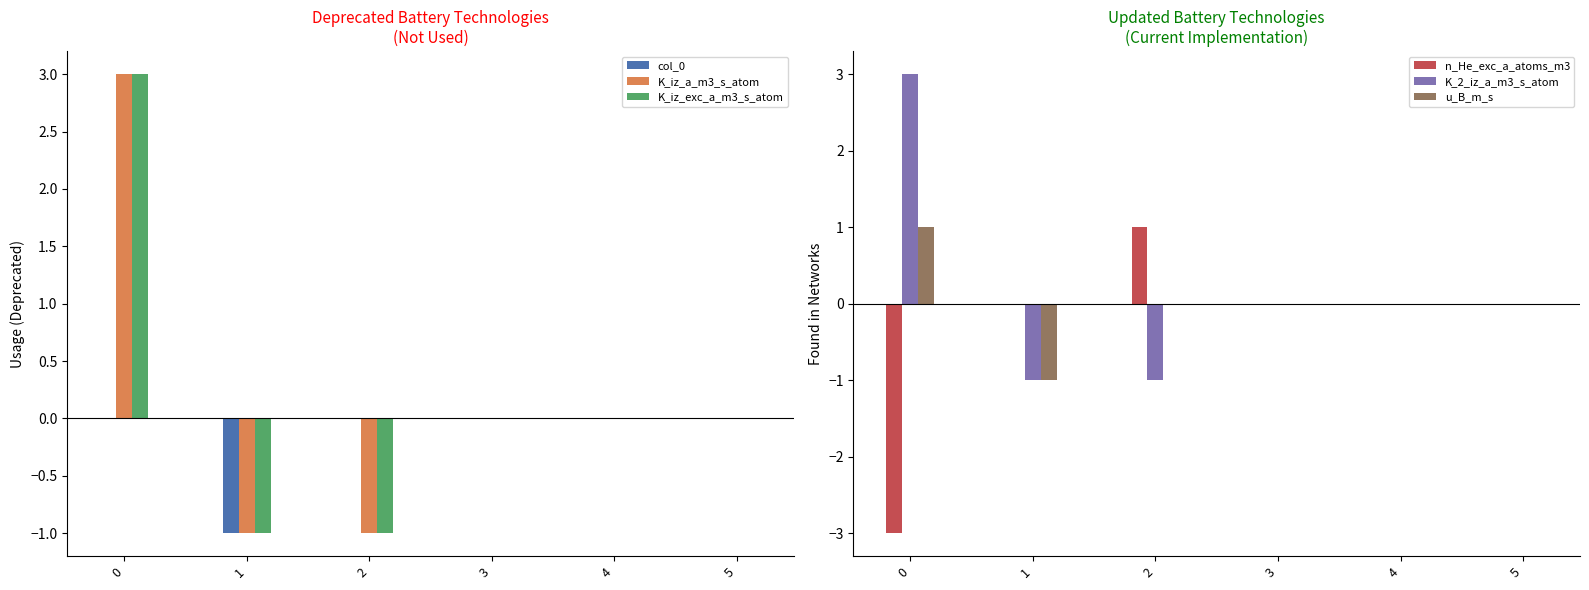

Reading right to left, what are all the values shown in this chart?

col_0: 0	0	0	0	-1	0
K_iz_a_m3_s_atom: 0	0	0	-1	-1	3
K_iz_exc_a_m3_s_atom: 0	0	0	-1	-1	3
n_He_exc_a_atoms_m3: 0	0	0	1	0	-3
K_2_iz_a_m3_s_atom: 0	0	0	-1	-1	3
u_B_m_s: 0	0	0	0	-1	1